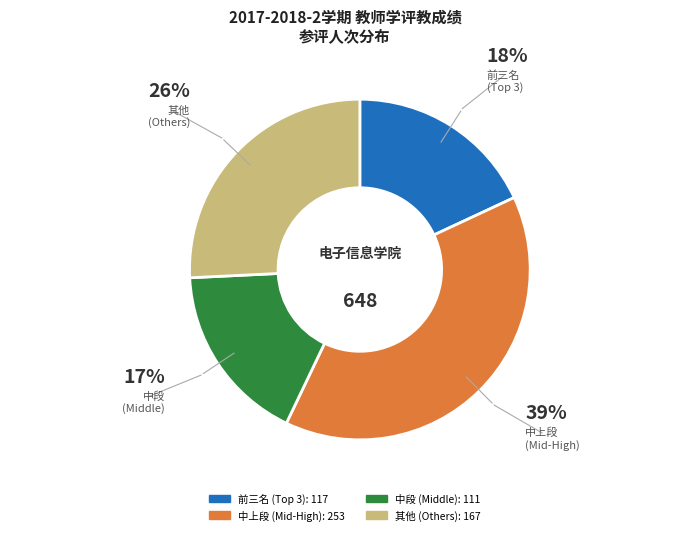

To the nearest percent, what is the average slice percentage?

25%